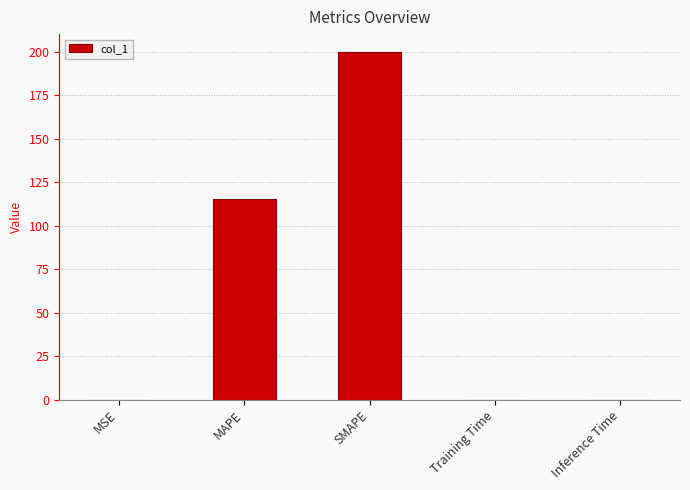

What is the sum of all values?

315.4